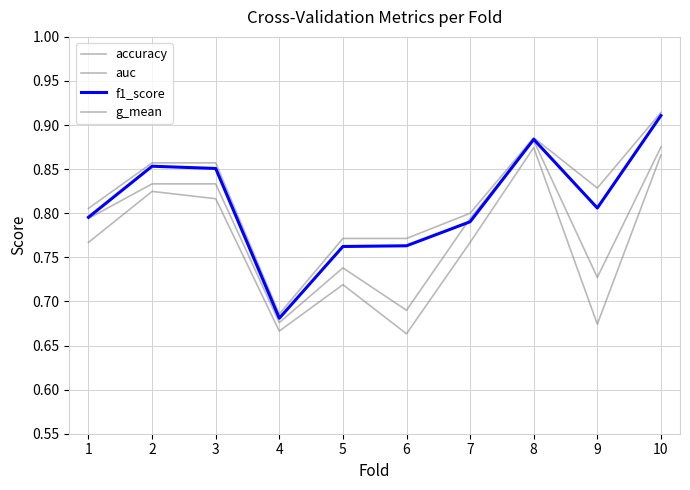

What is the difference between the second highest and second lowest values in the f1_score series?

0.1